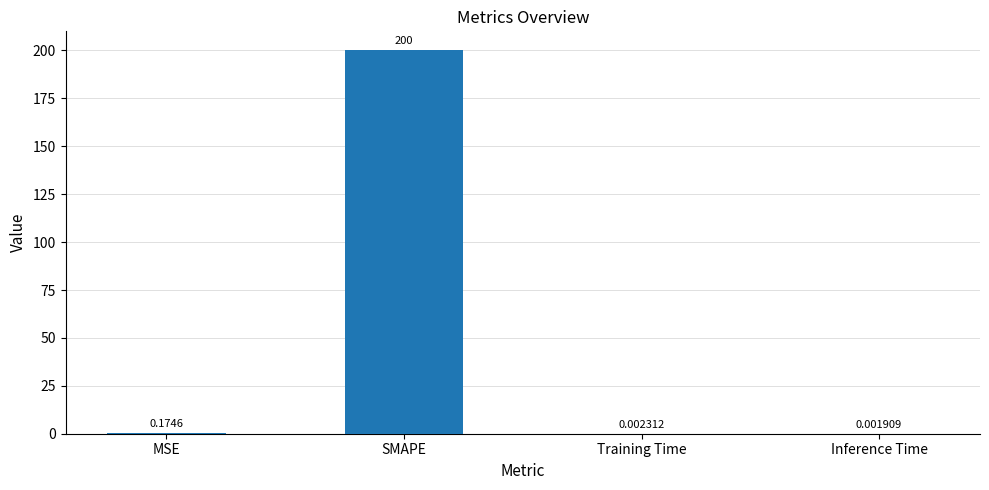

Between SMAPE and Inference Time, which is larger?

SMAPE